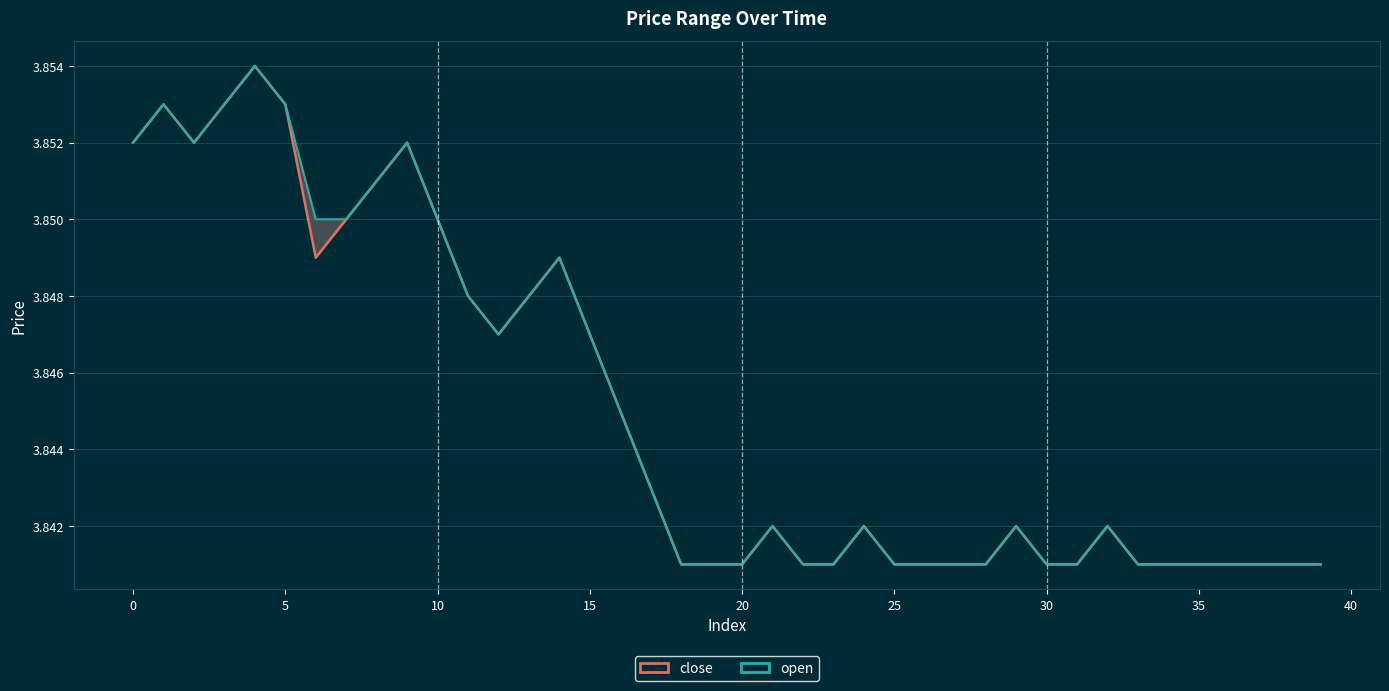

What is the average value of the close series?

3.8